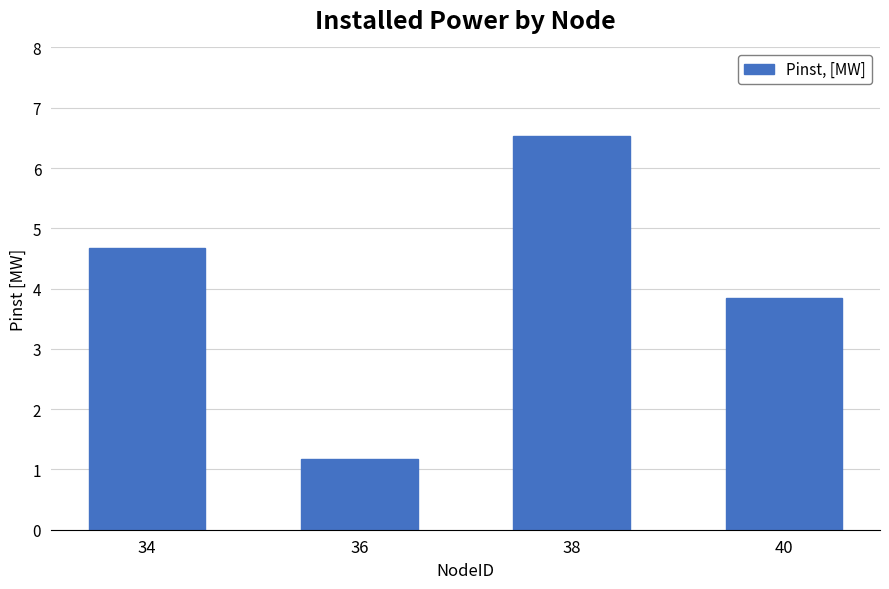

Rank the categories by value from highest to lowest.

38, 34, 40, 36